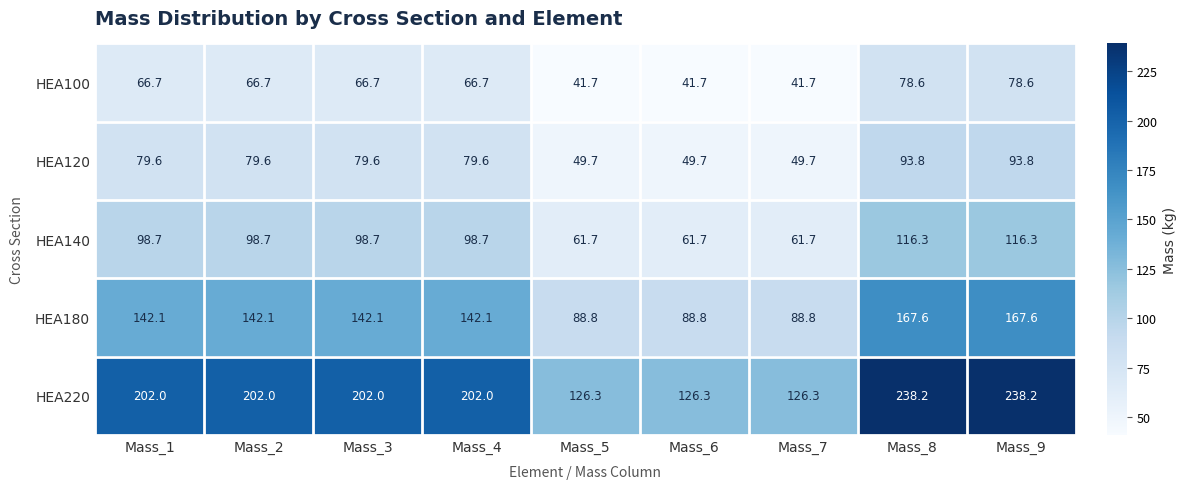

What is the difference between the second highest and second lowest values in the HEA220 series?

111.9